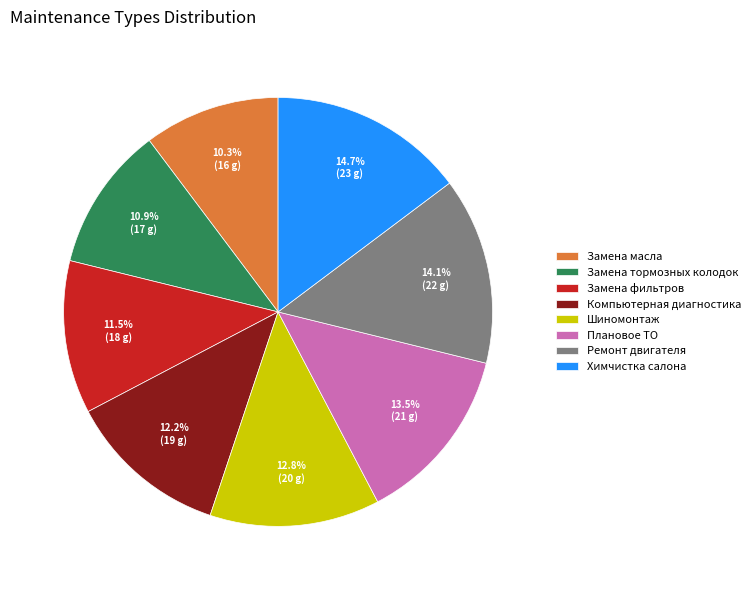

Which has a higher value, Замена тормозных колодок or Химчистка салона?

Химчистка салона